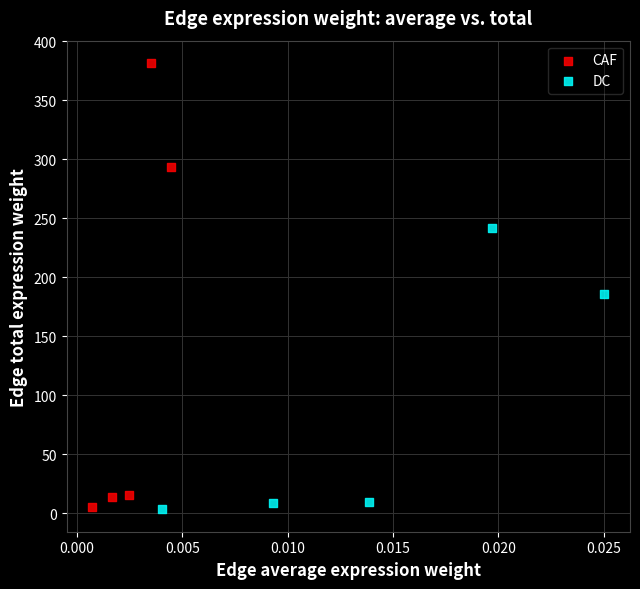

Which series has the widest spread of Y values?

CAF